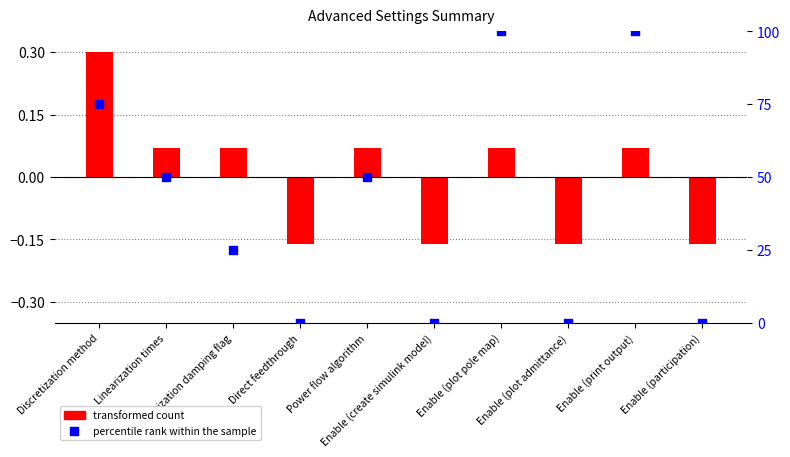

At how many categories does at least one series exceed 5?

6